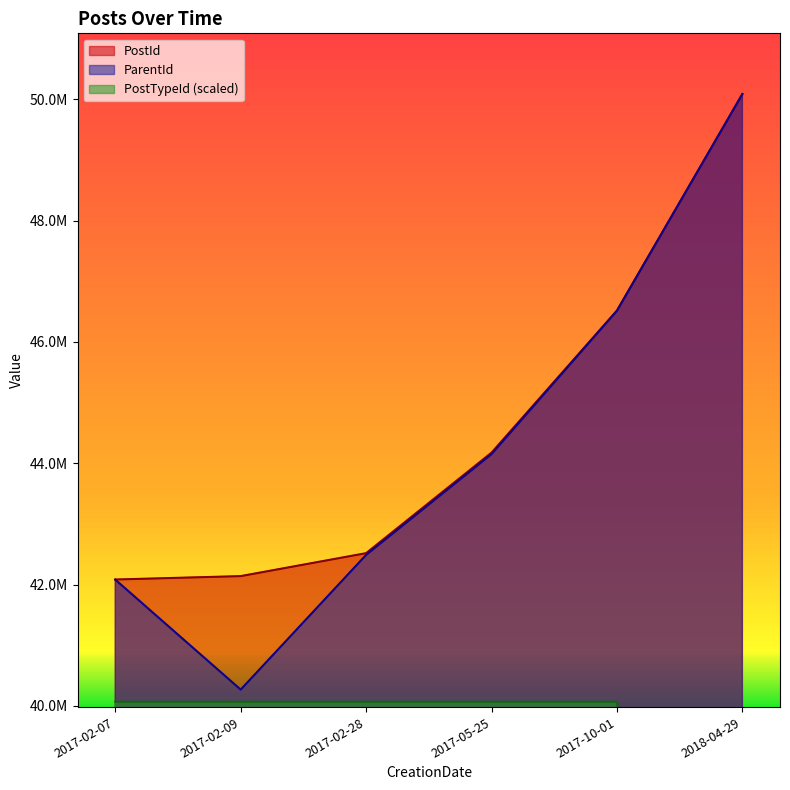

Where is PostId nearest to the value 46083341?

2017-10-01